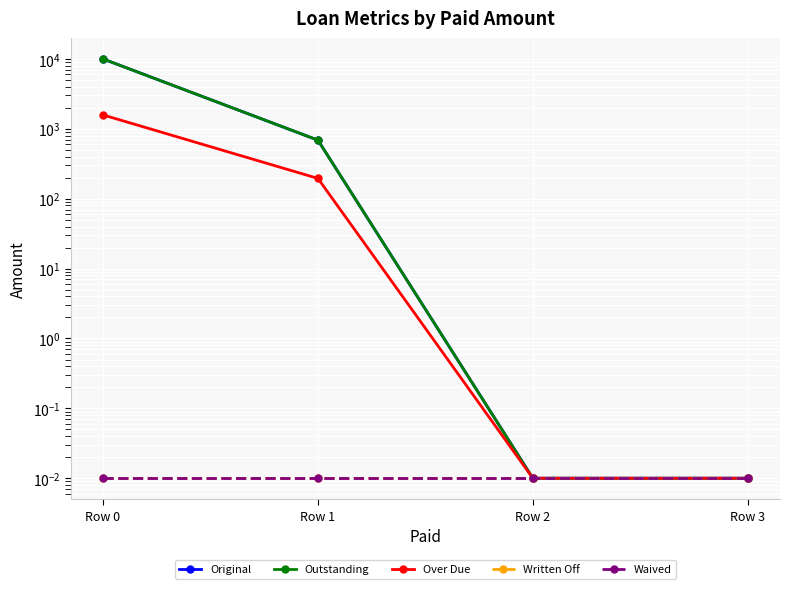

What is the maximum value shown in the chart?

10000.0